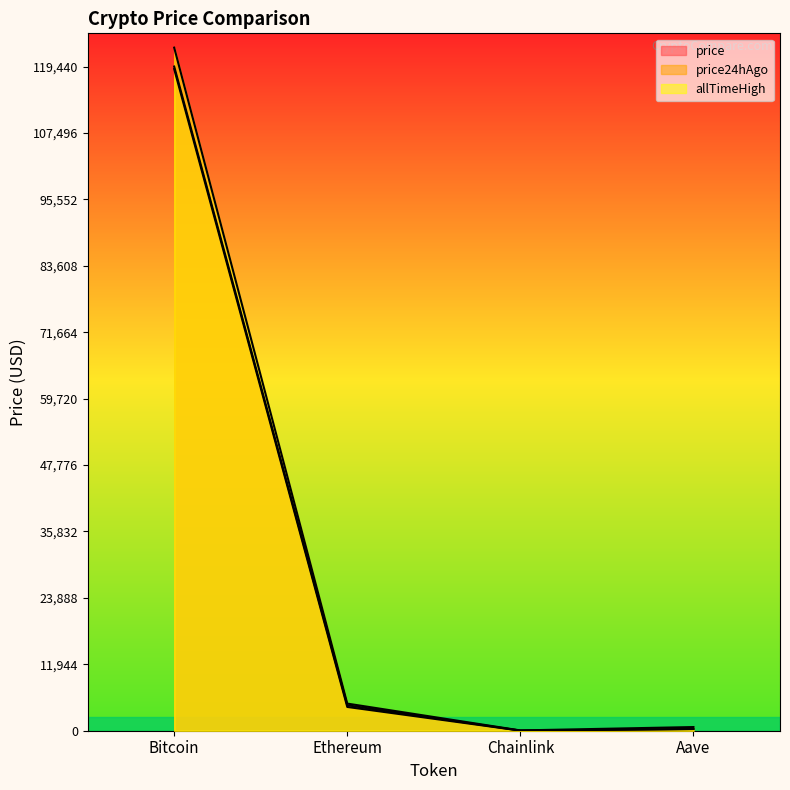

Is the value of price at Aave greater than the value of allTimeHigh at Bitcoin?

No